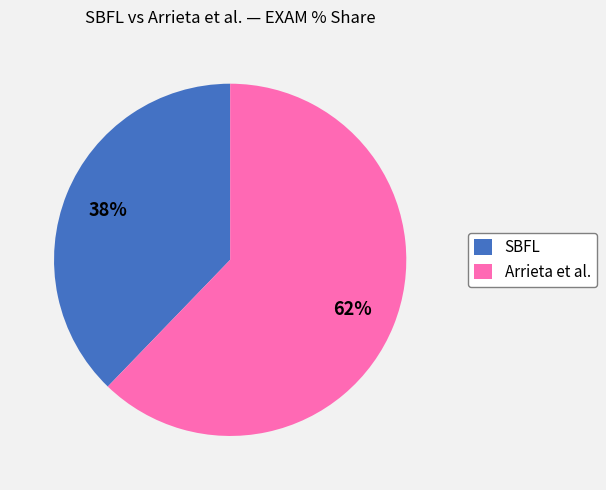

Combined, do Arrieta et al. and SBFL account for over 50%?

Yes